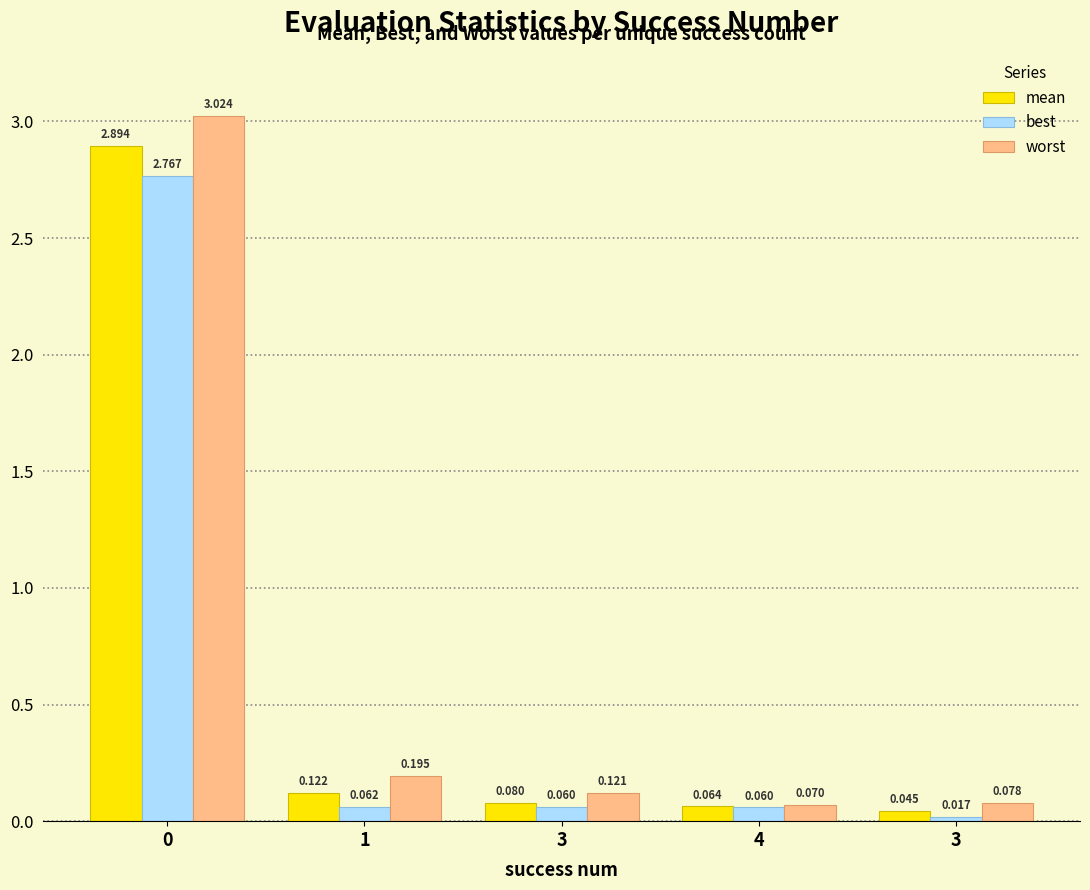

Rank the categories by worst value from lowest to highest.

4, 3, 3, 1, 0